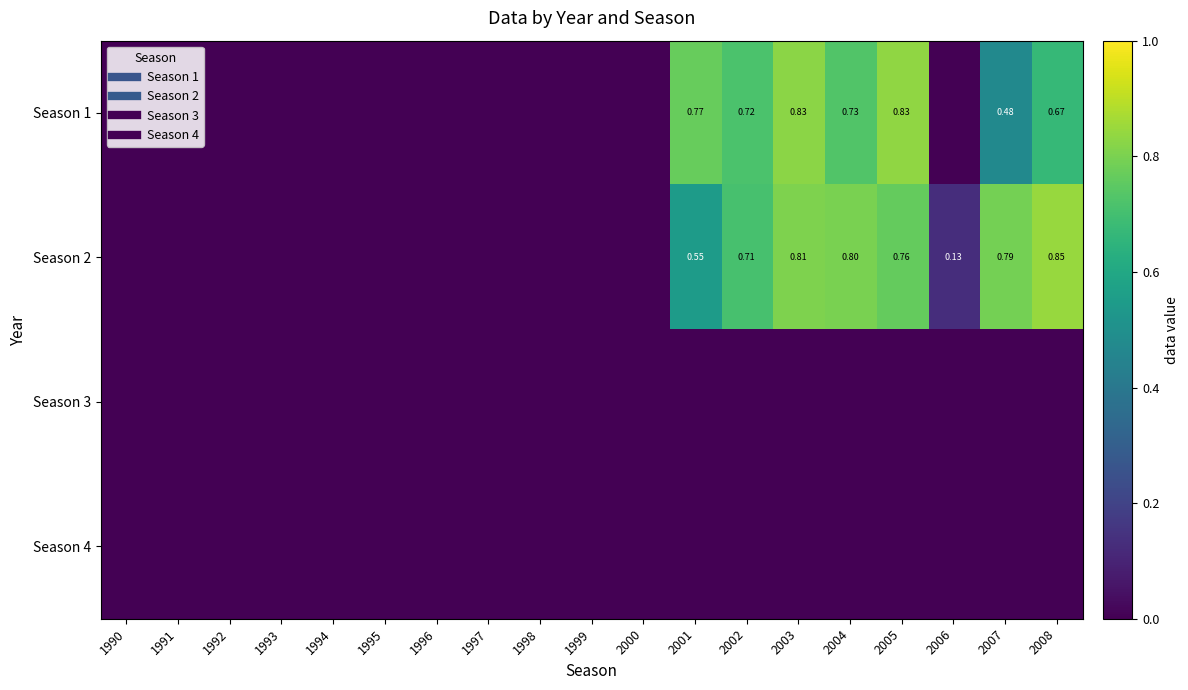

List the labels in order of Season 3 value, smallest first.

1990, 1991, 1992, 1993, 1994, 1995, 1996, 1997, 1998, 1999, 2000, 2001, 2002, 2003, 2004, 2005, 2006, 2007, 2008